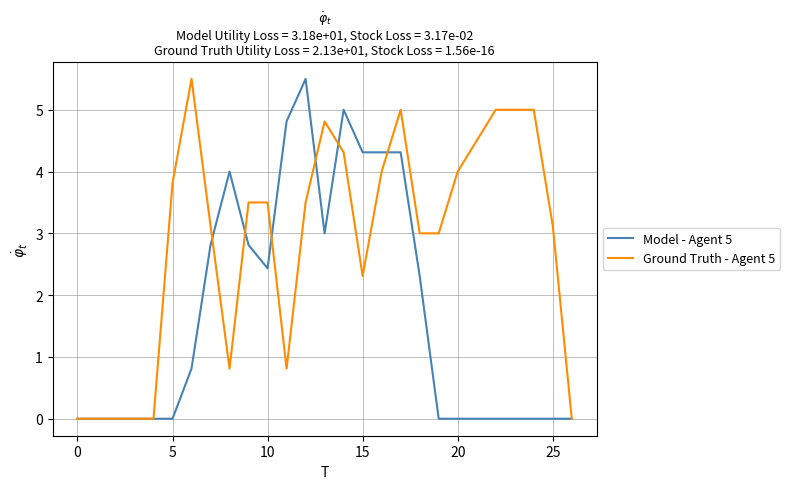

Which series has the largest total across all categories?

Ground Truth - Agent 5